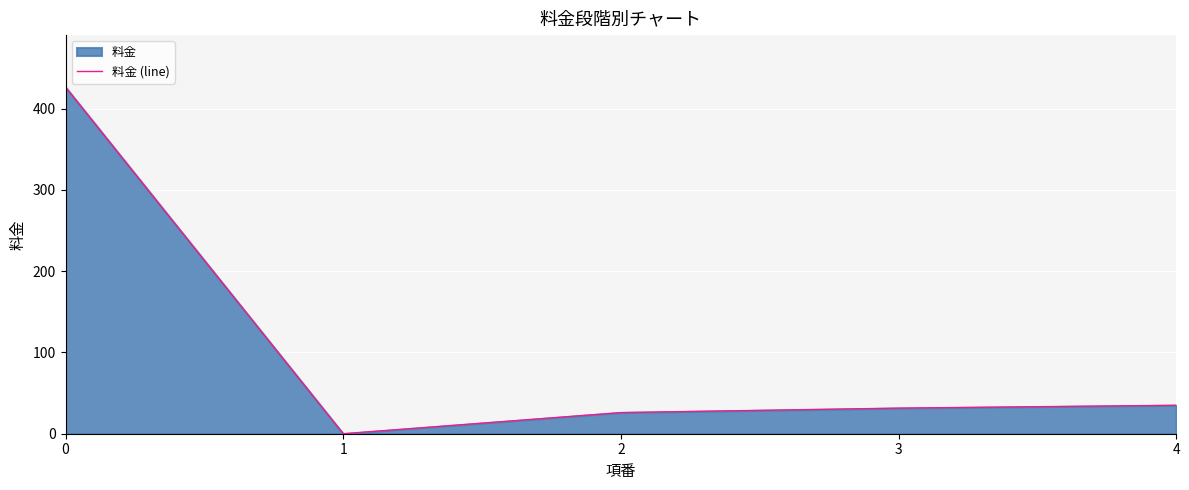

Reading right to left, transcribe all the data shown in this chart.

4=35.0	3=31.5	2=26.0	1=0.0	0=426.4